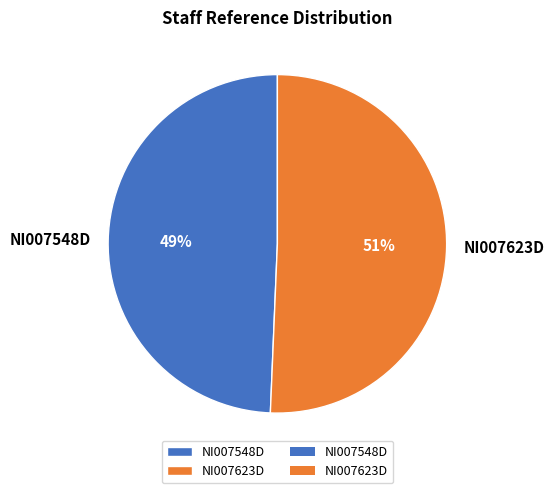

Is there a majority slice in this chart?

Yes